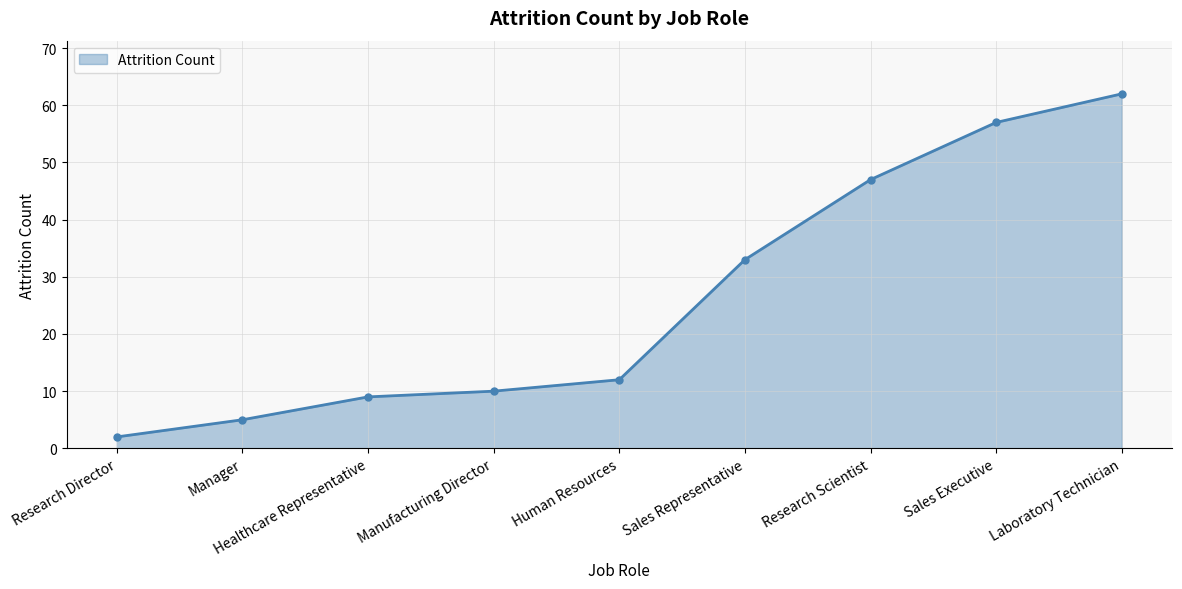

At which category does the chart reach its peak across all series?

Laboratory Technician